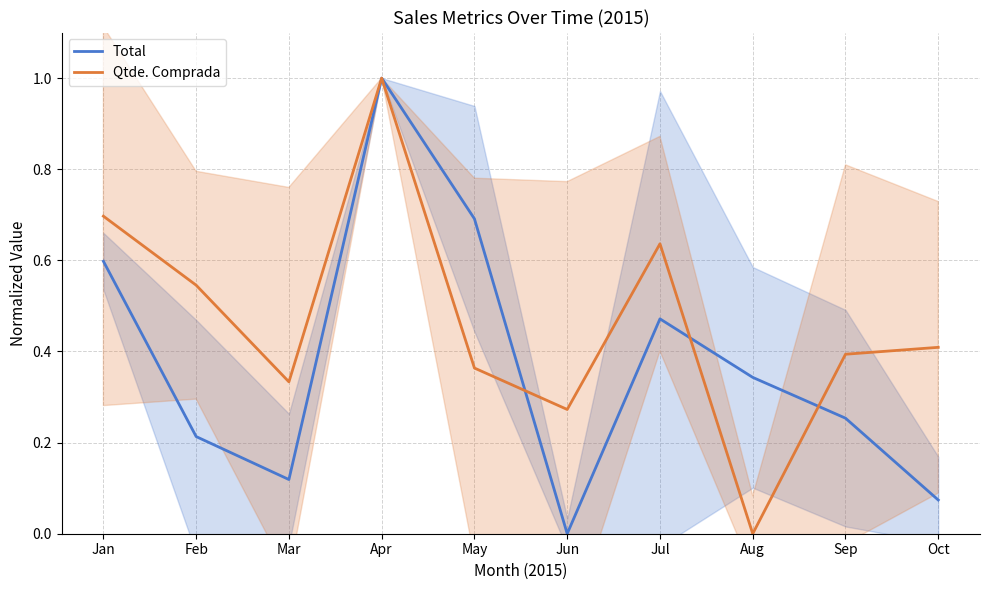

Where is Total nearest to the value 0?

Jun